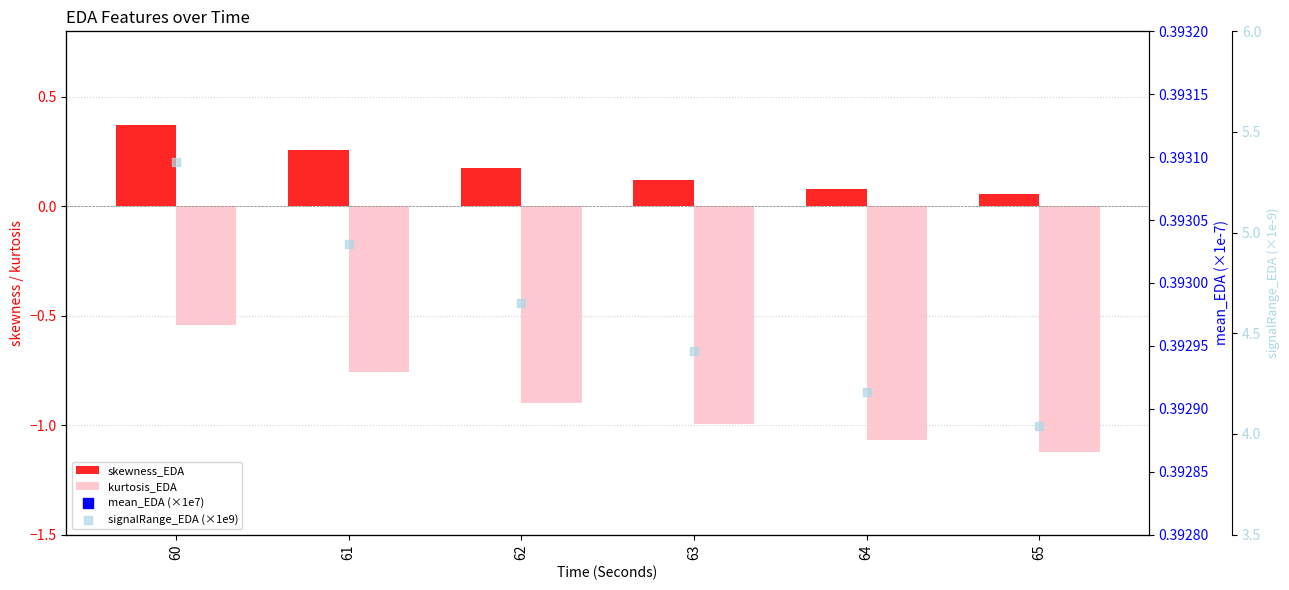

What is the total value across all series at 60?

9.1